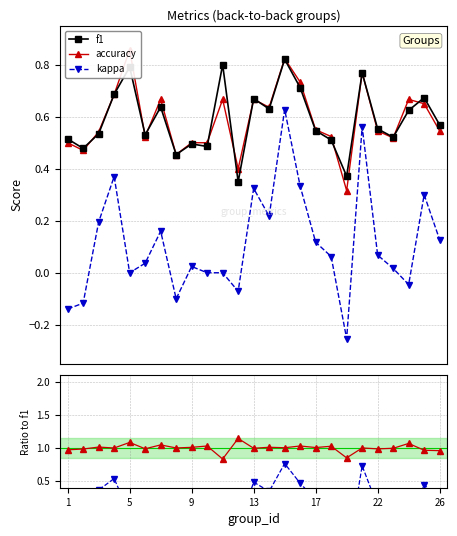

The value of accuracy at 11 is 0.7. True or false?

False